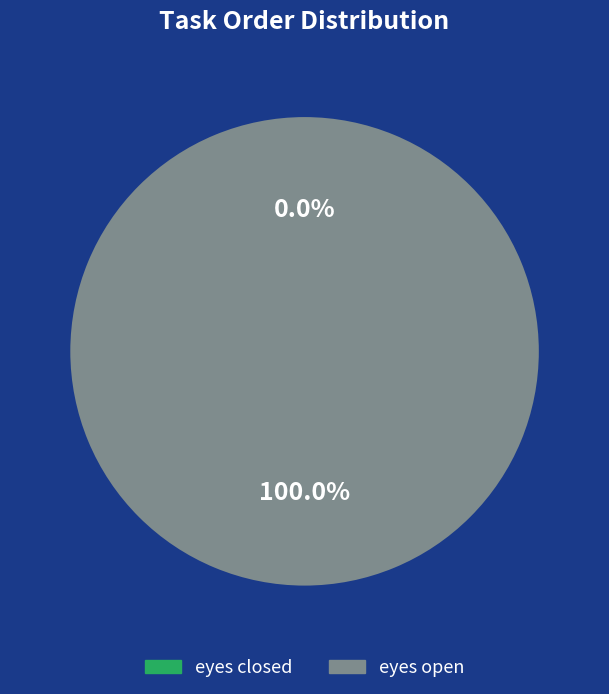

Combined, do eyes closed and eyes open account for over 50%?

Yes